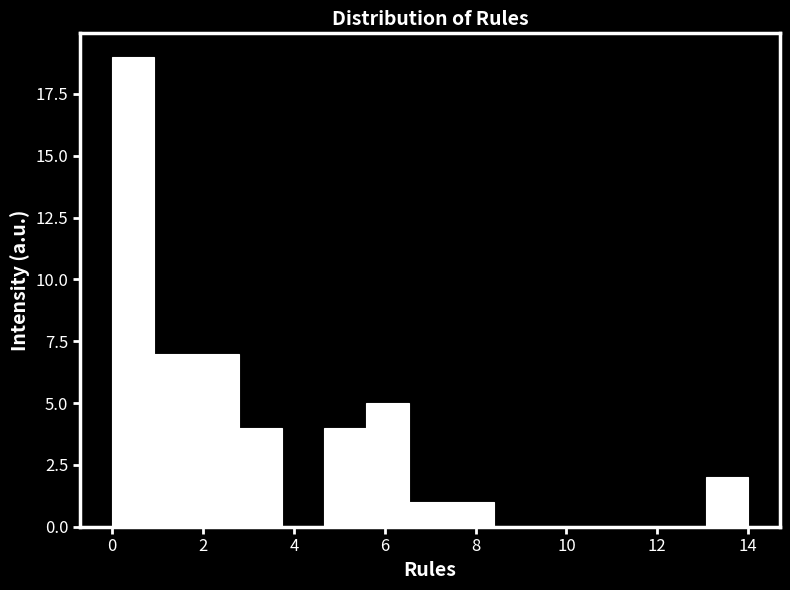

Over which range of the x-axis is the bar tallest?

0.0 to 1.0